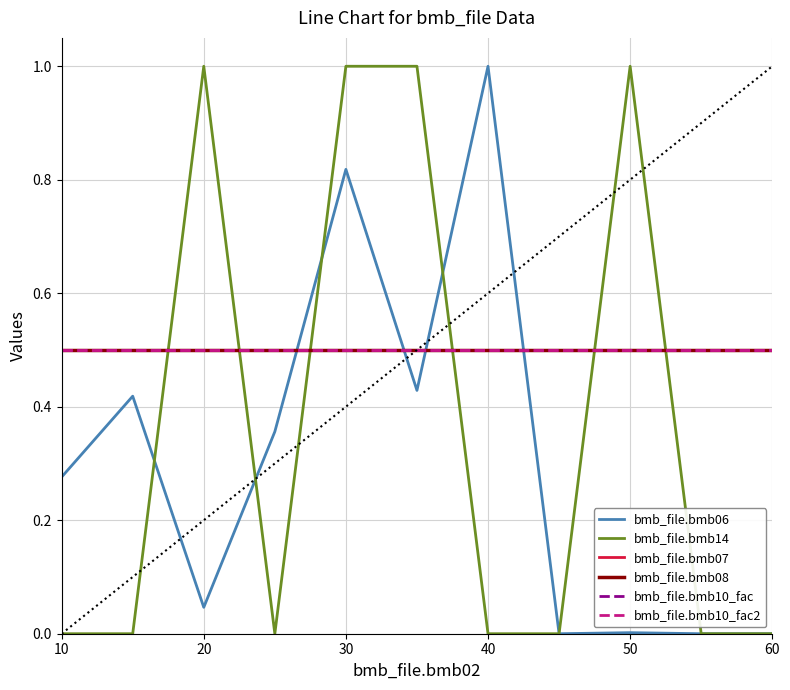

How many lines are shown in the chart?

6